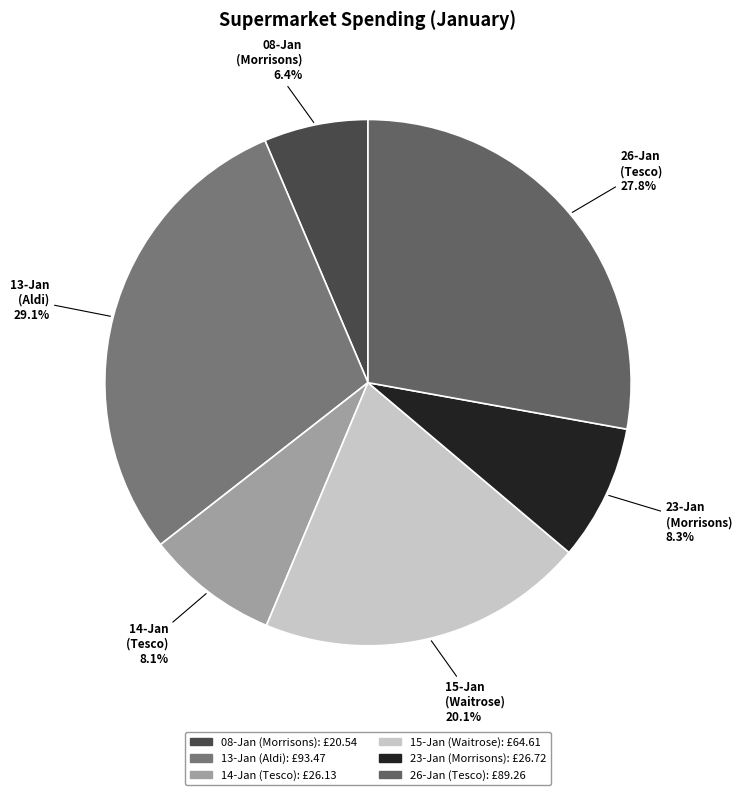

To the nearest percent, what is the difference between the largest and smallest slice percentages?

23%